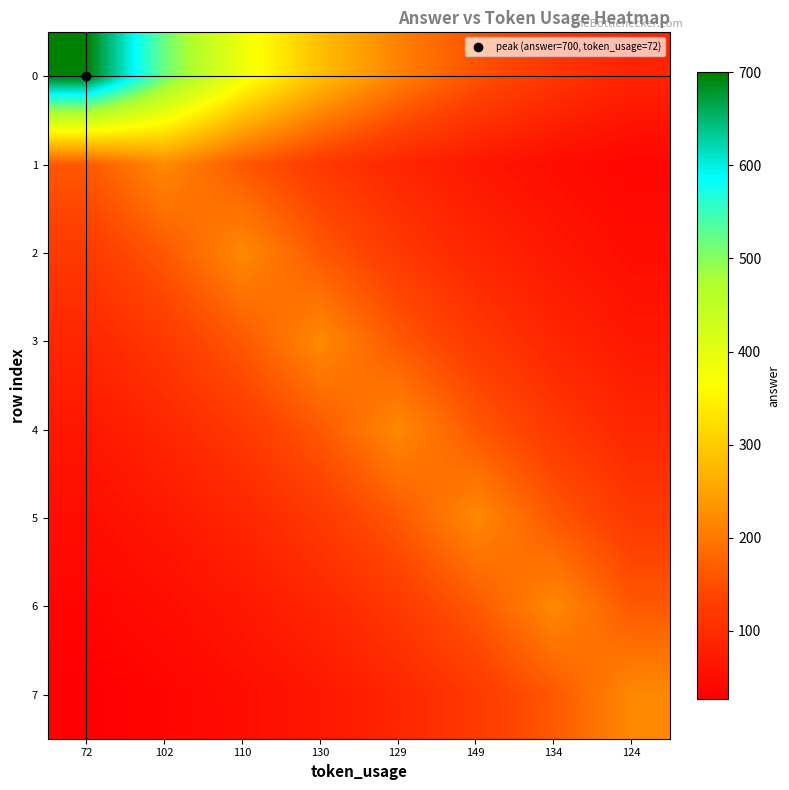

At which category is the sum across all series the highest?

102